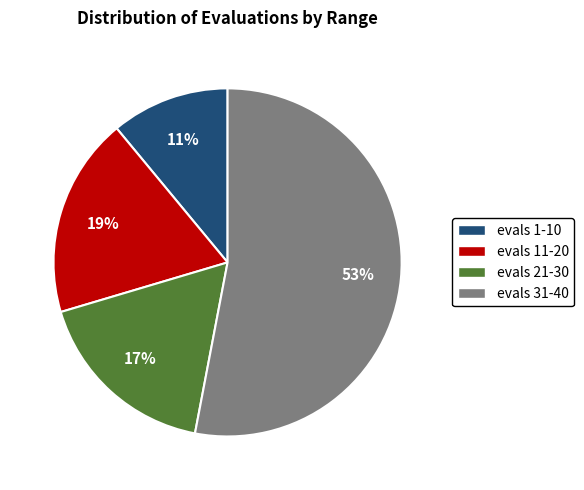

Is it true that evals 31-40 is 53% of the pie?

True